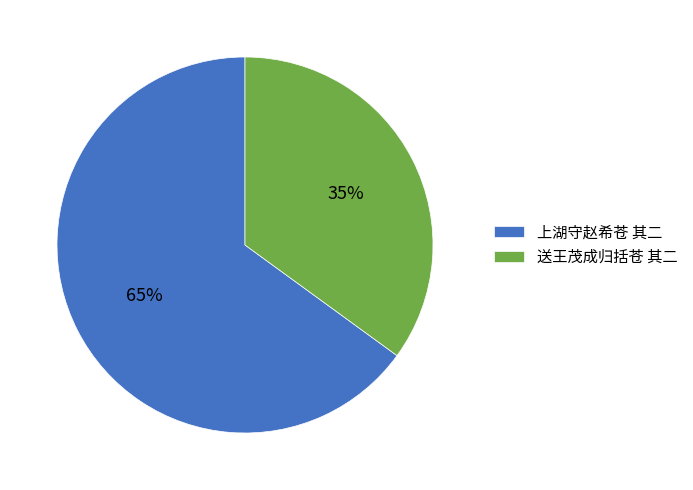

Count the number of slices in the pie.

2